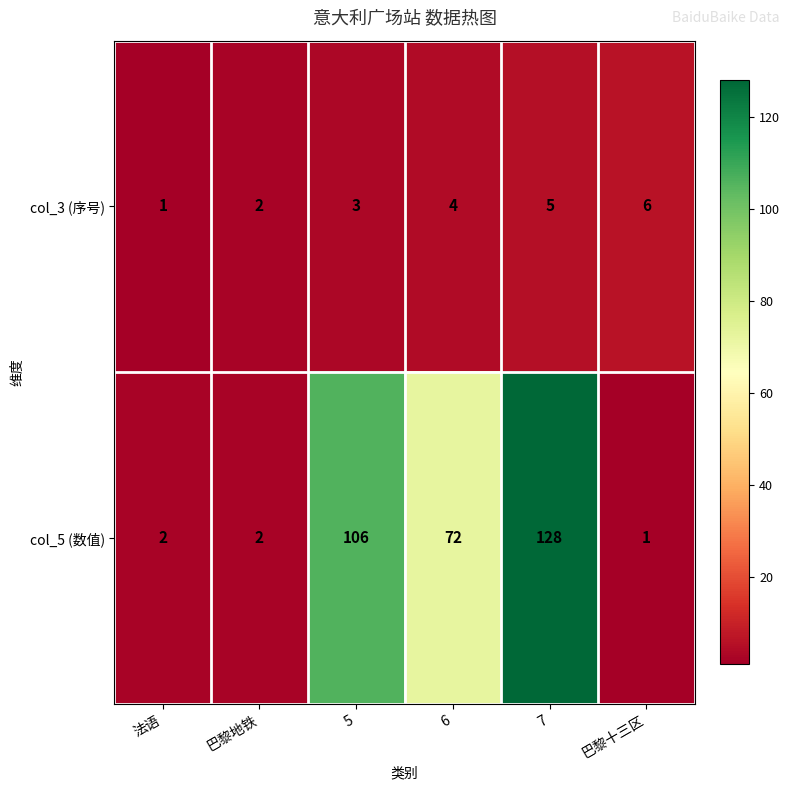

What value does the col_3 (序号) series have at 6?

4